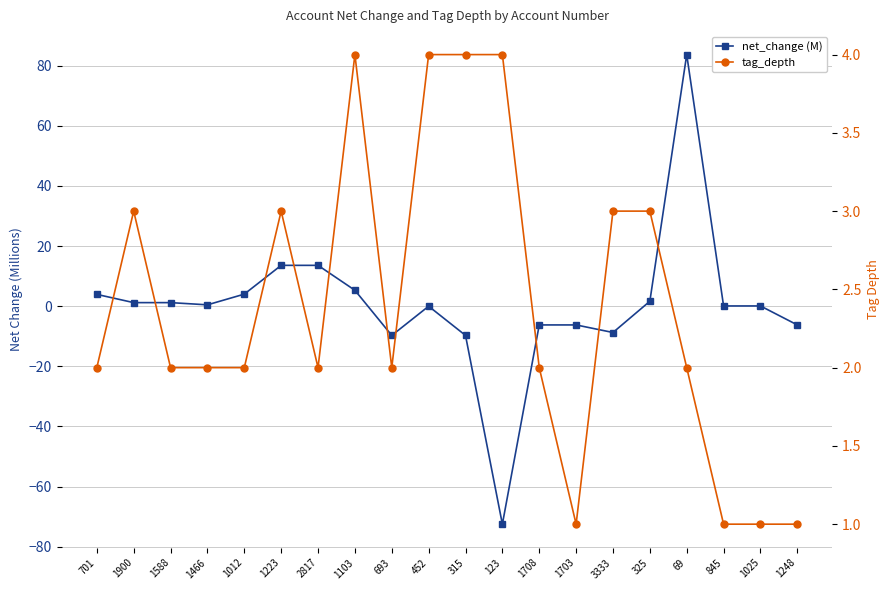

Which label corresponds to the smallest value in the chart?

123